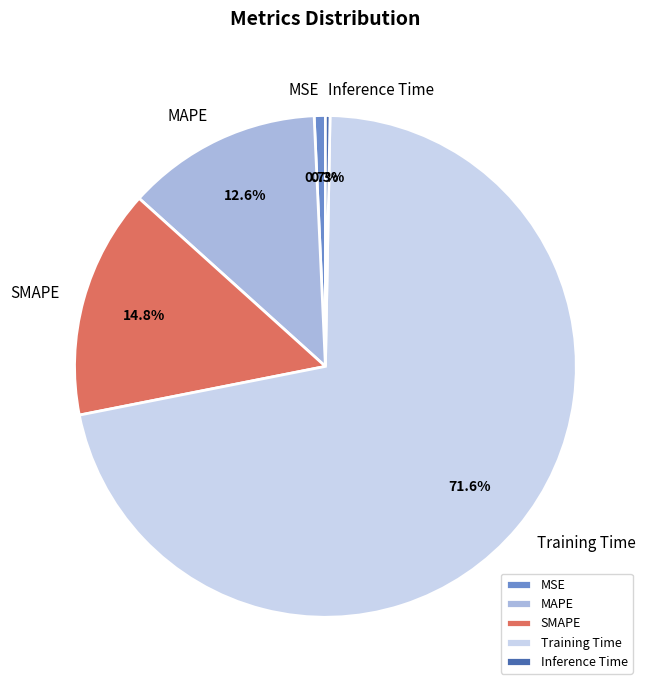

To the nearest percent, what percentage of the pie is SMAPE?

15%